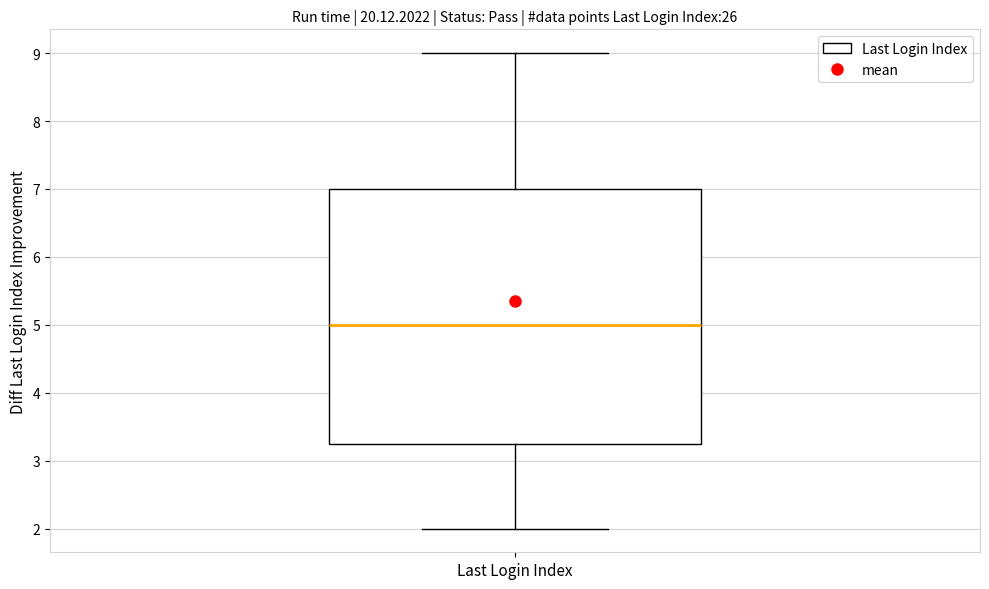

Where does the lower whisker of the box for Last Login Index end on the y-axis? The values are not printed on the chart, so give them approximately, as read against the axis.

2.0